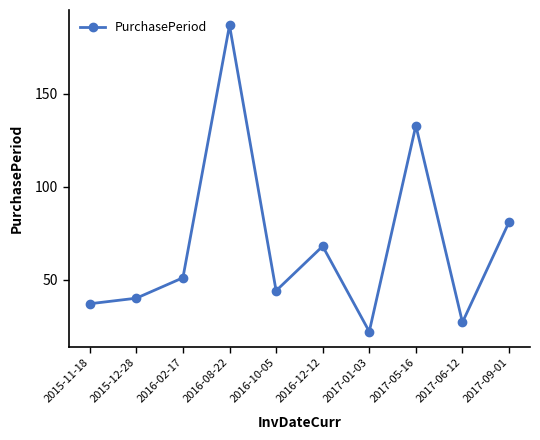

Rank the categories by value from highest to lowest.

2016-08-22, 2017-05-16, 2017-09-01, 2016-12-12, 2016-02-17, 2016-10-05, 2015-12-28, 2015-11-18, 2017-06-12, 2017-01-03